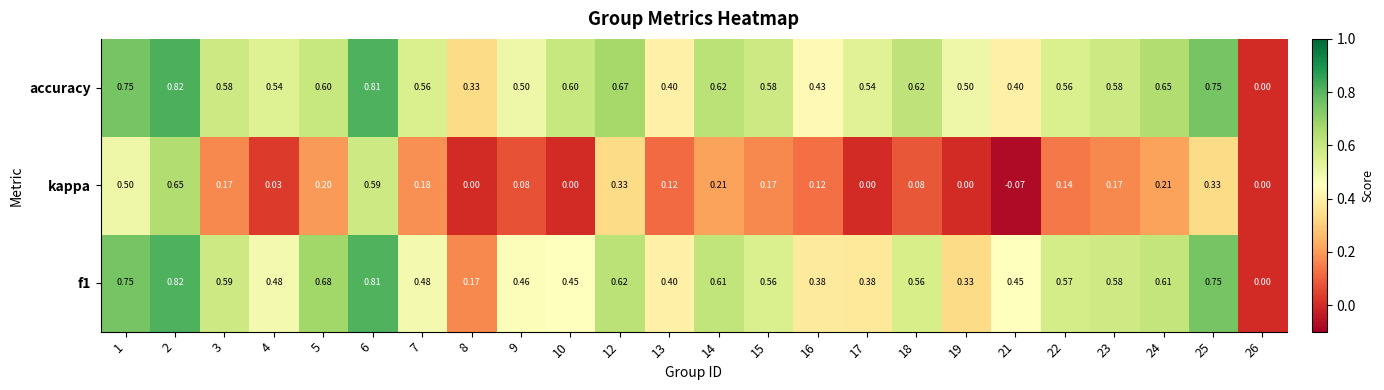

How many data points in accuracy are above 0?

23